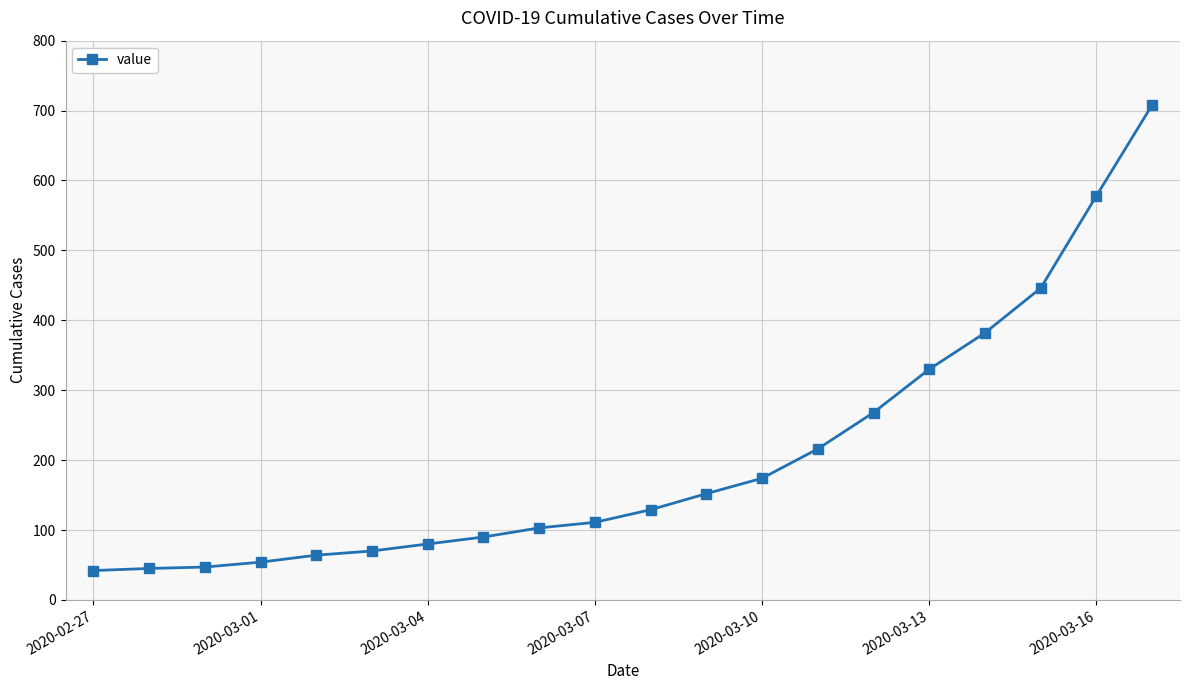

Does the chart have visible grid lines?

Yes